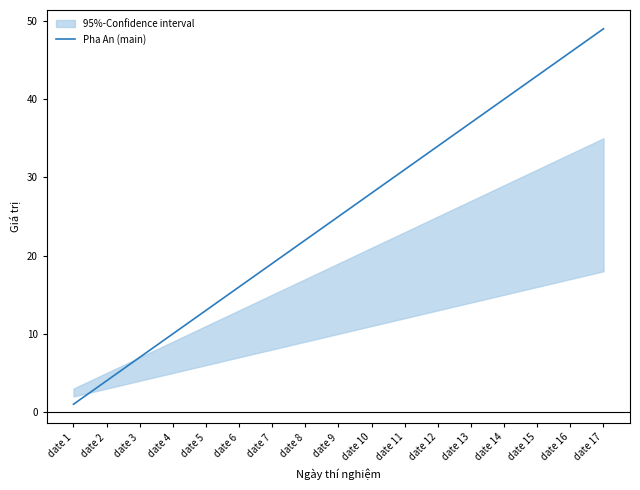

Which has a higher value, date 8 or date 16?

date 16